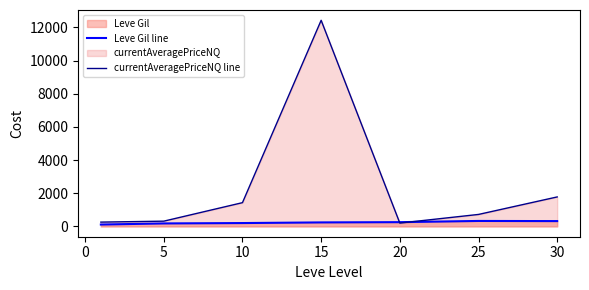

What is the average value of the currentAveragePriceNQ line series?

2447.9